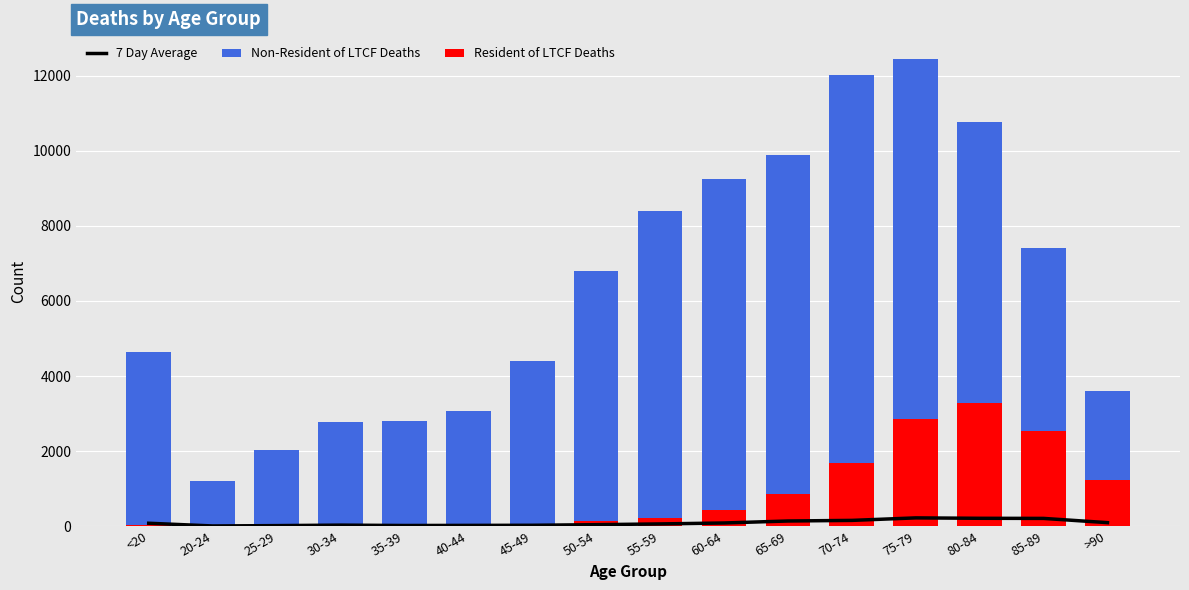

What is the maximum value shown in the chart?

12434